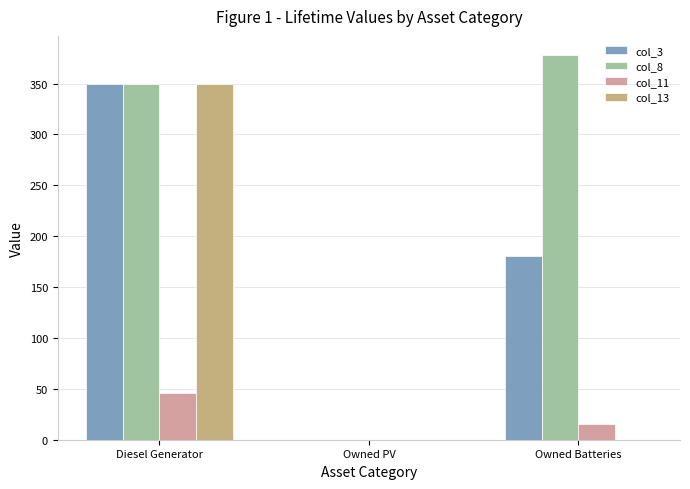

What is the total value across all series at Diesel Generator?

1096